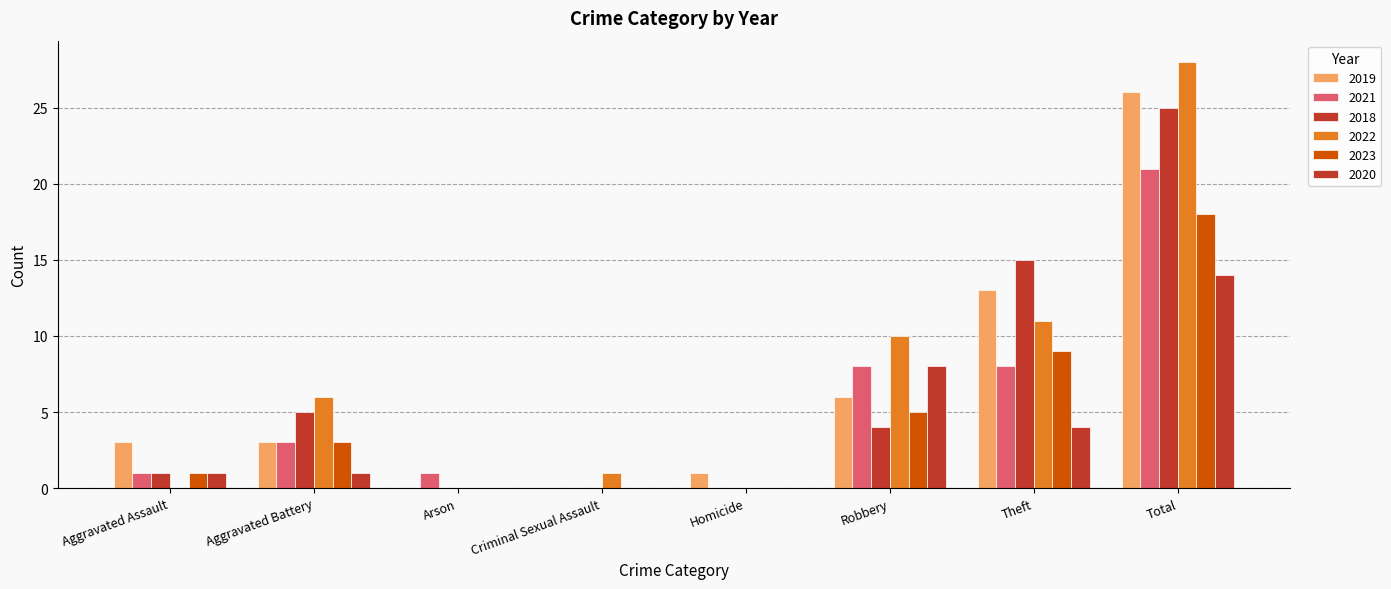

What is the label of the 5th bar from the left?

Homicide